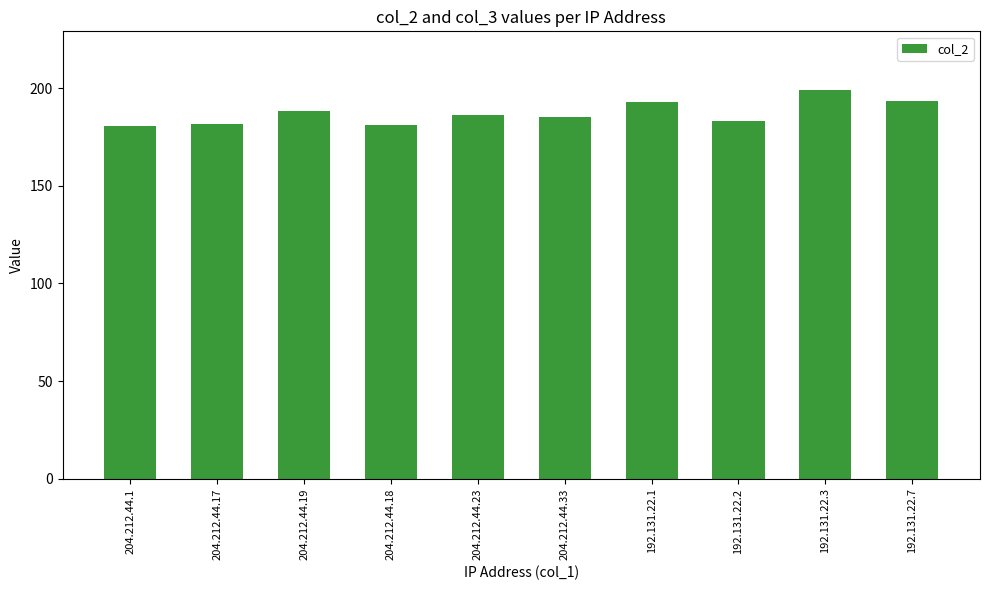

Approximately how many times larger is the value at 192.131.22.2 compared to 192.131.22.1?

0.9